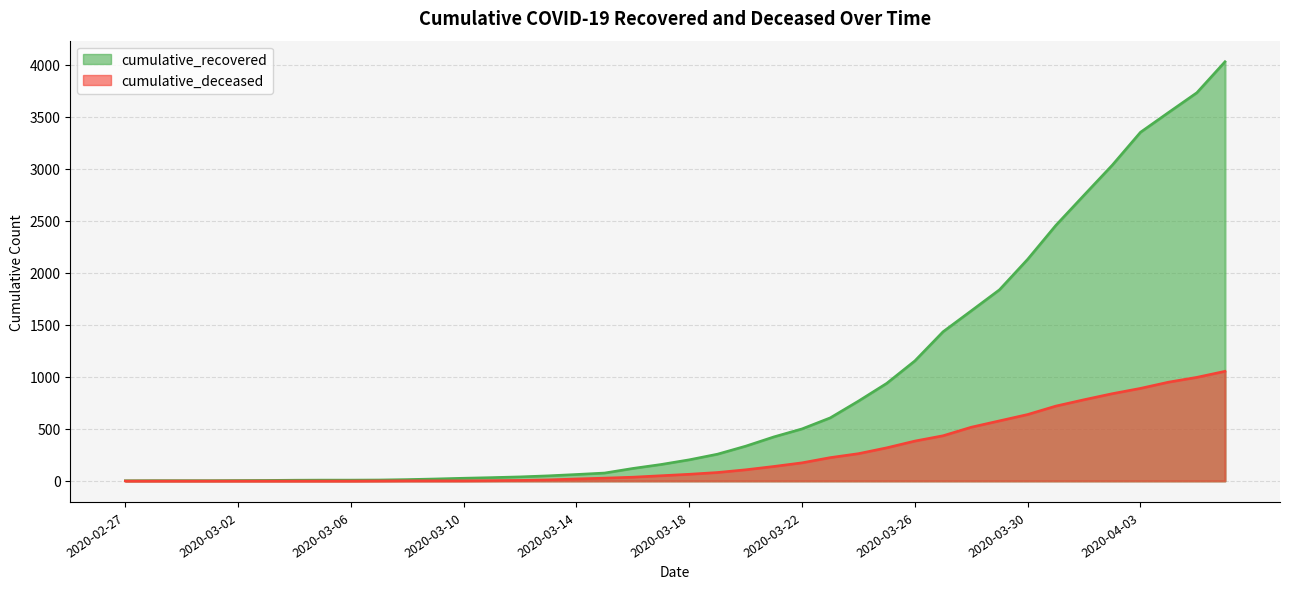

Reading left to right, extract all data points from this chart.

cumulative_recovered: 3	4	4	4	5	6	8	9	9	10	14	20	27	33	40	50	63	77	121	159	204	258	335	424	501	607	768	938	1154	1434	1635	1837	2130	2456	2746	3034	3350	3541	3730	4028
cumulative_deceased: 0	0	0	0	0	0	0	0	0	1	2	2	2	4	6	11	20	28	37	51	65	82	108	140	175	225	263	319	384	435	517	578	639	720	781	839	890	950	996	1054